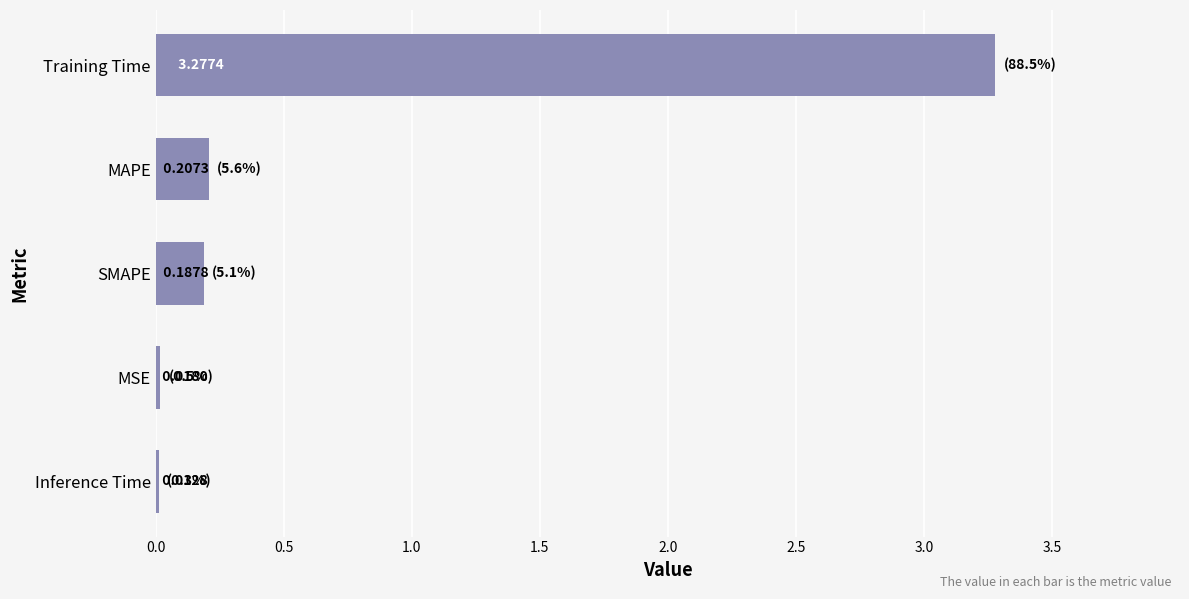

Rank the categories by value from highest to lowest.

Training Time, MAPE, SMAPE, MSE, Inference Time